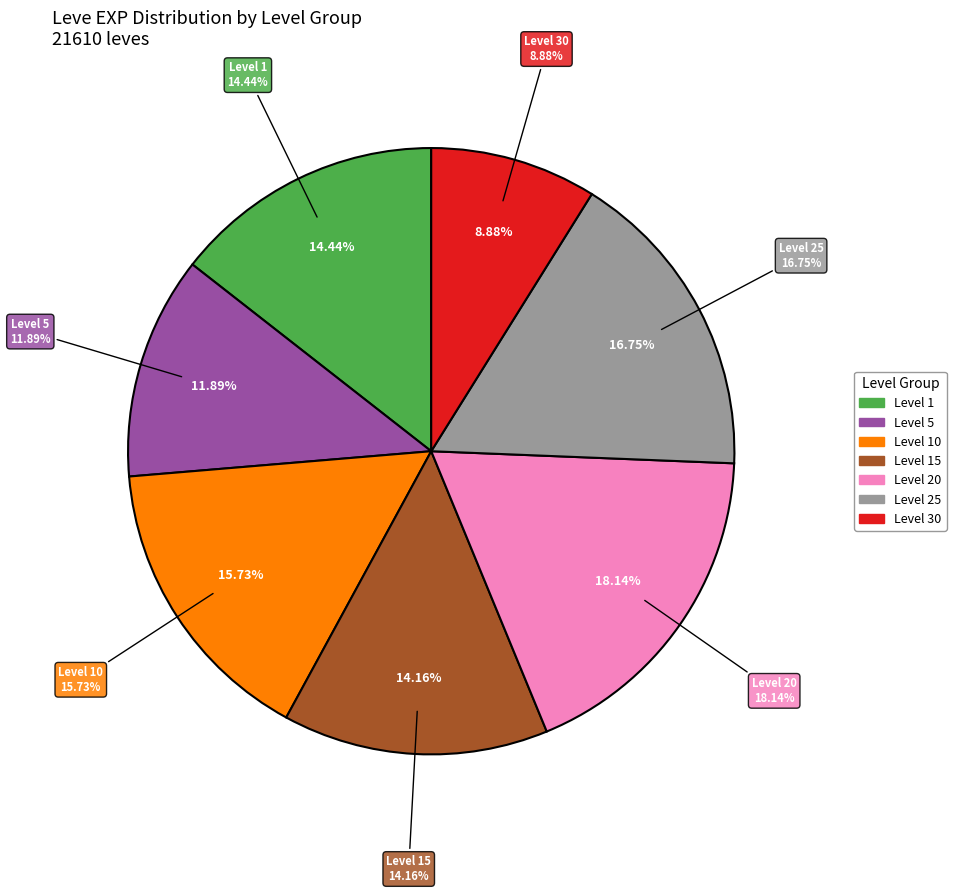

To the nearest percent, what is the difference between the 1 and 1 slice percentages?

1%